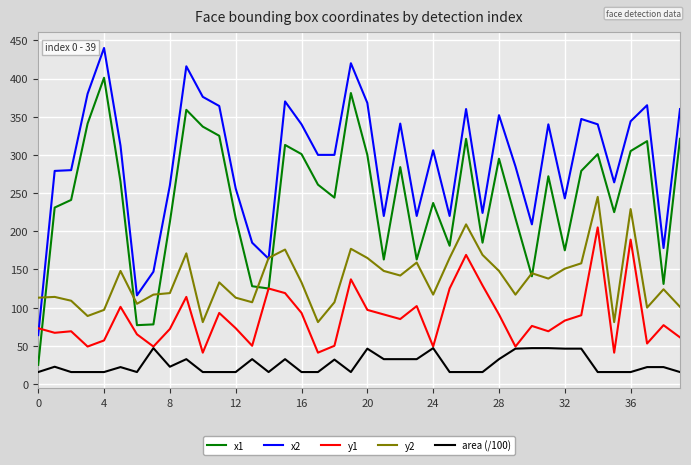

What is the highest value of the x2 series?

440.0